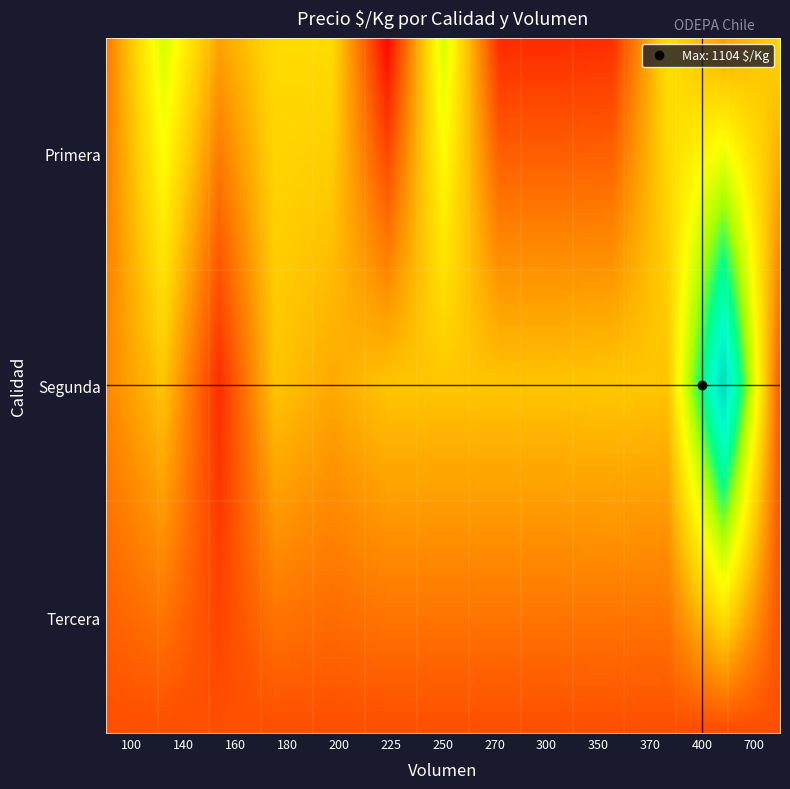

Approximately how many times larger is the value at Primera_300 compared to Primera_350?

1.0